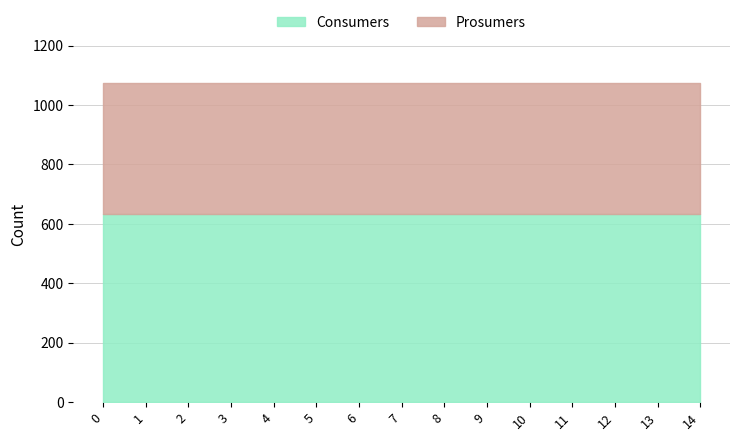

What is the minimum value shown in the chart?

440